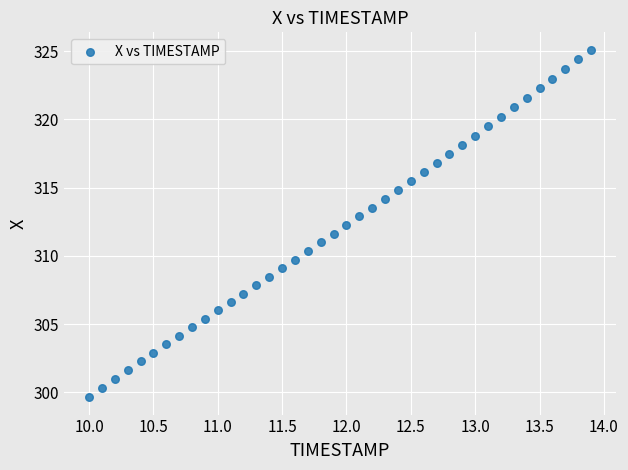

What is the range of X values (max minus min)?

3.9